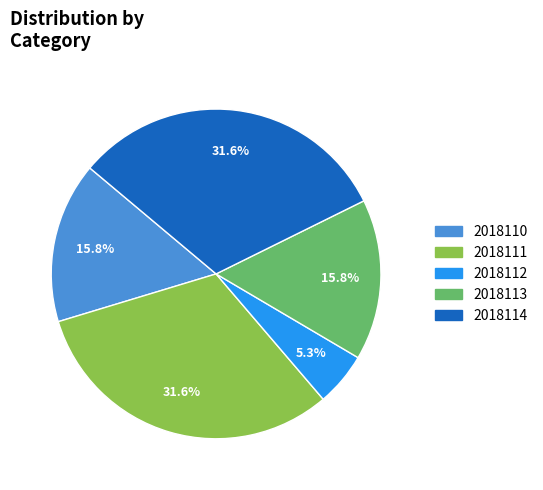

Approximately how many times larger is the value at 2018112 compared to 2018111?

0.2